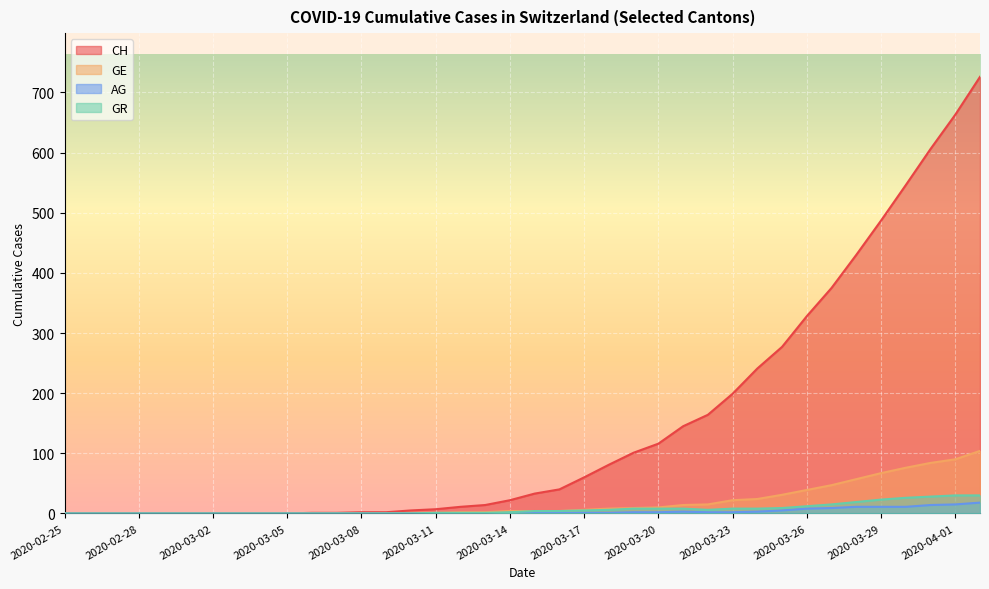

Which has a higher value, 2020-03-20 or 2020-03-21?

2020-03-21